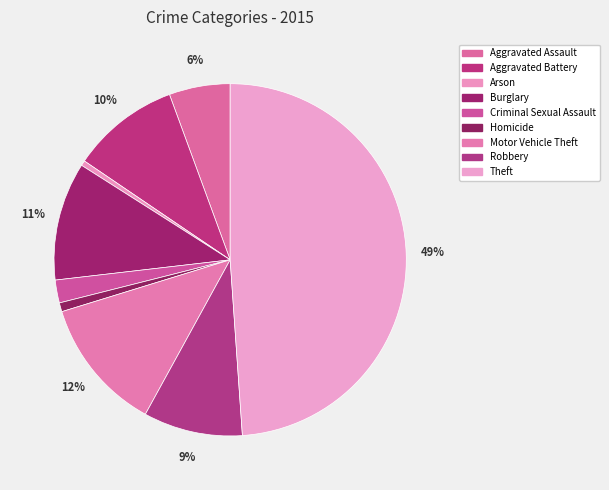

To the nearest percent, what is the difference between the Homicide and Criminal Sexual Assault slice percentages?

1%